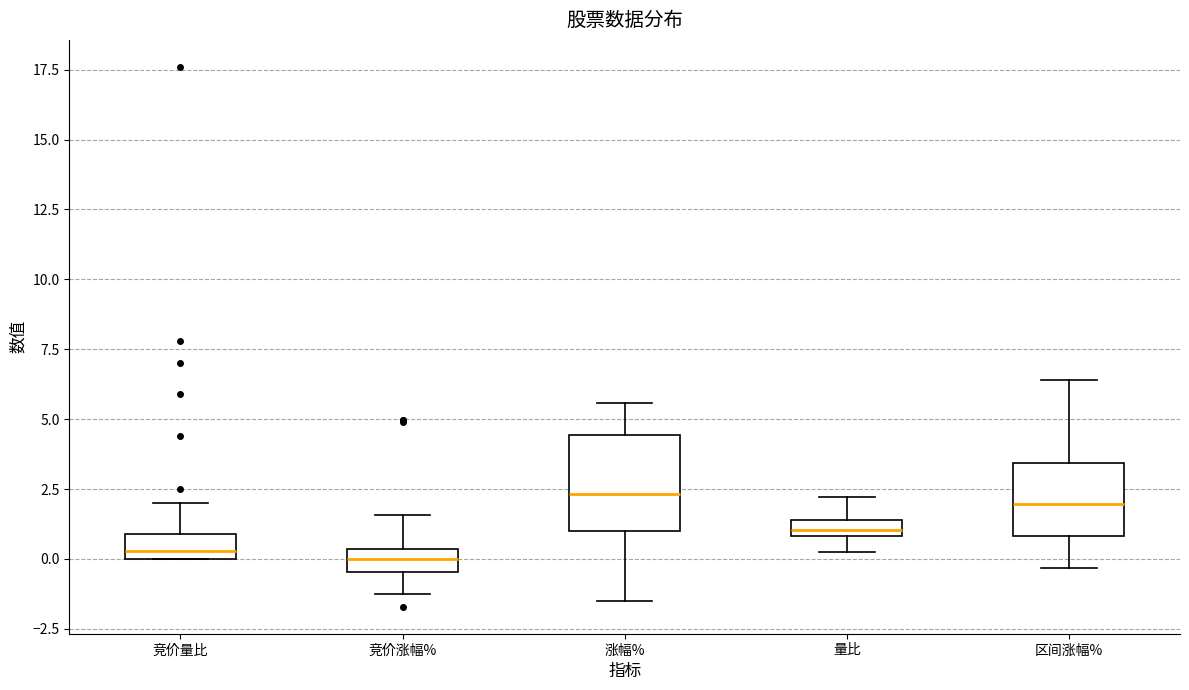

Where does the lower whisker of the box for 量比 end on the y-axis? The values are not printed on the chart, so give them approximately, as read against the axis.

0.5